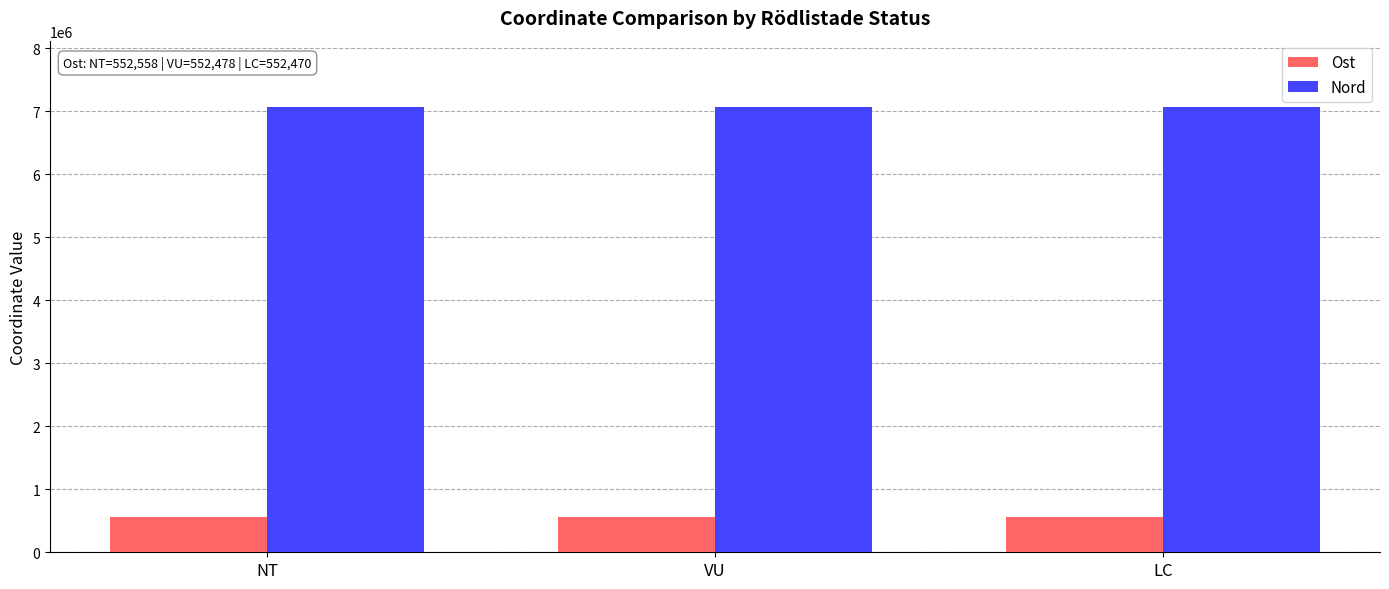

The value of Ost at LC is 552470. True or false?

True